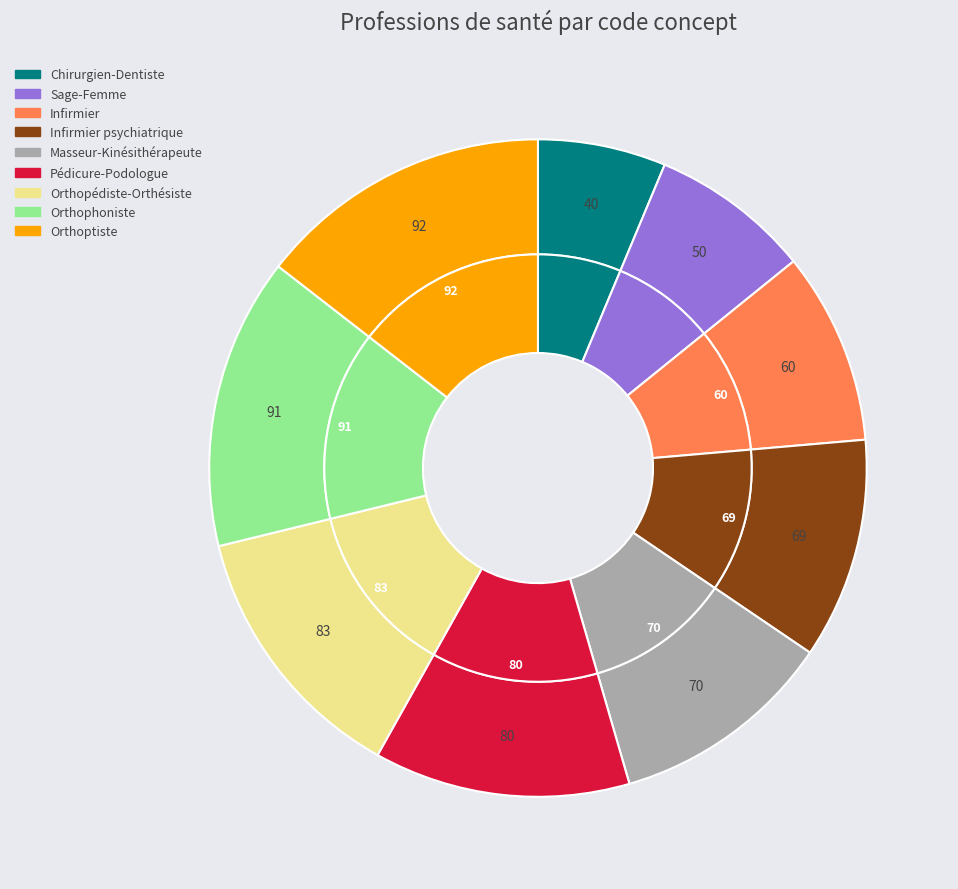

Which category has the smallest portion of the pie?

Chirurgien-Dentiste